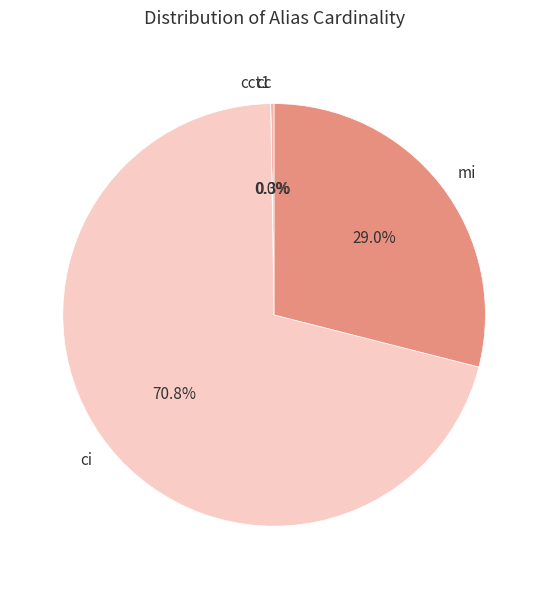

Is the sum of ci and mi greater than half?

Yes